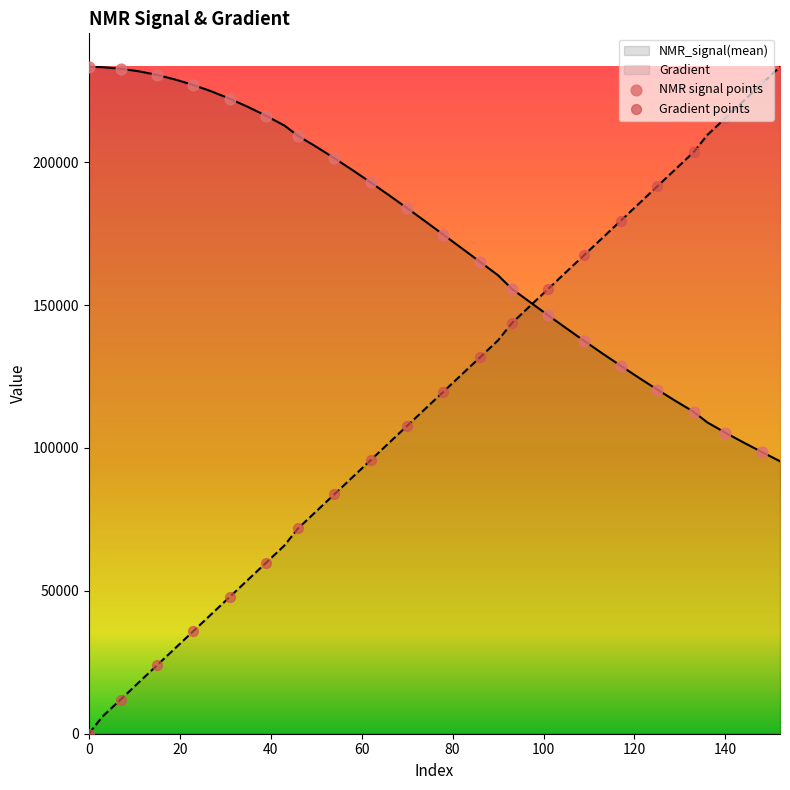

Which series reaches the maximum Y coordinate?

Gradient